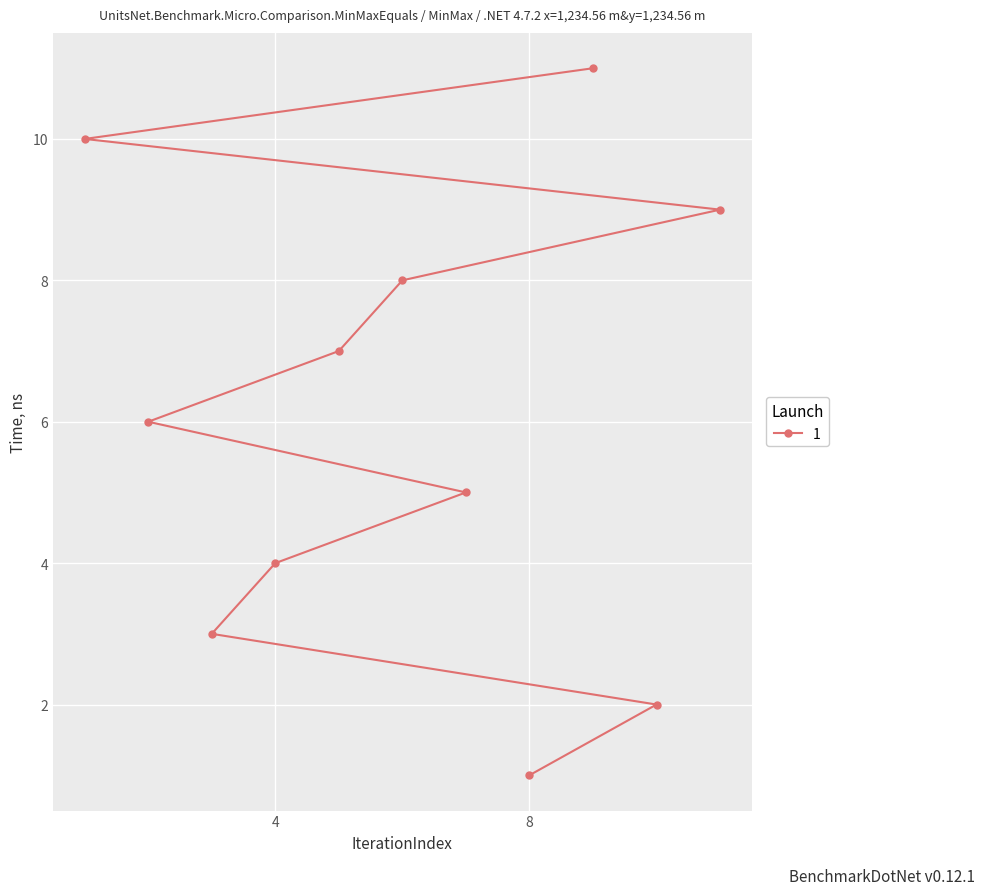

Is it true that the value at 4 is 3?

False